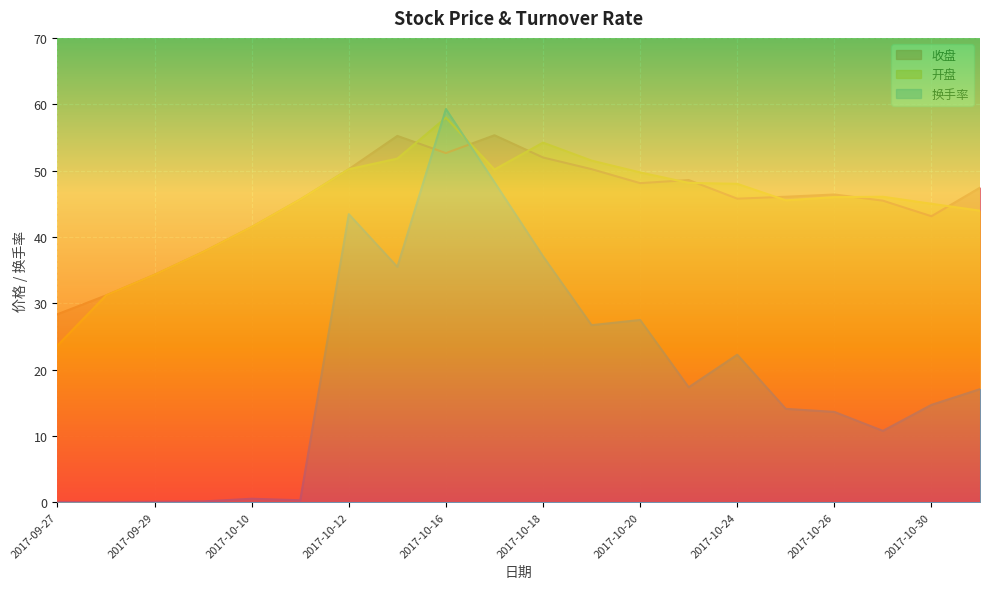

Read the 换手率 value at 2017-10-23.

17.3